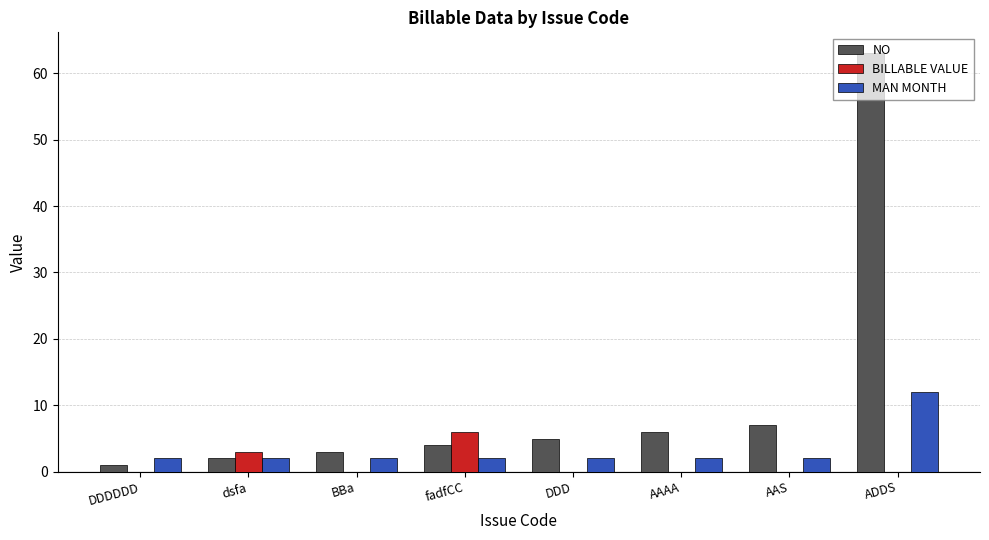

Between BBa and AAAA, which series saw the biggest shift?

NO